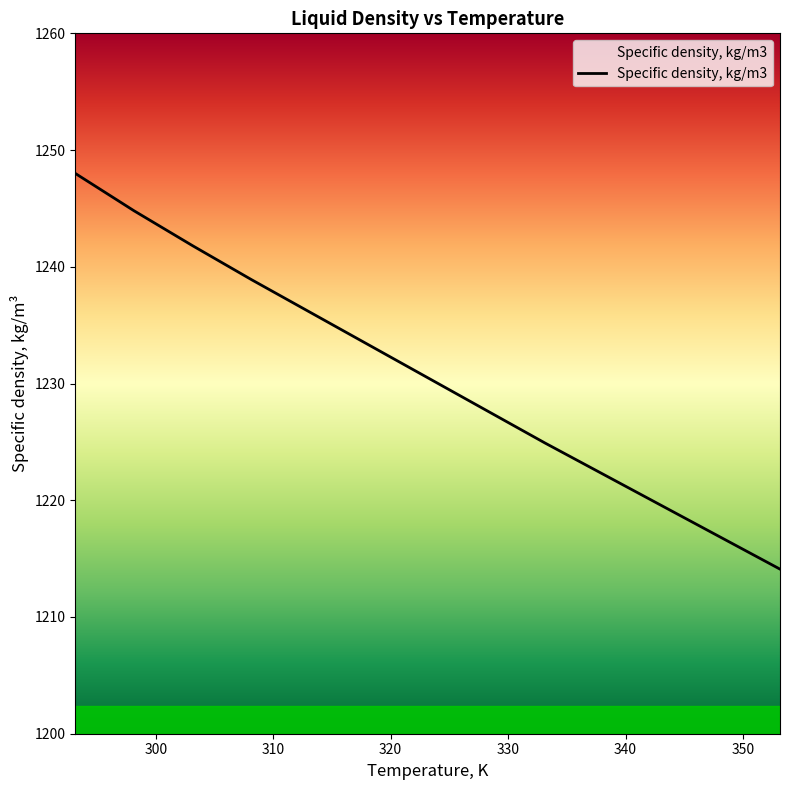

What is the difference between the maximum and minimum values?

33.9